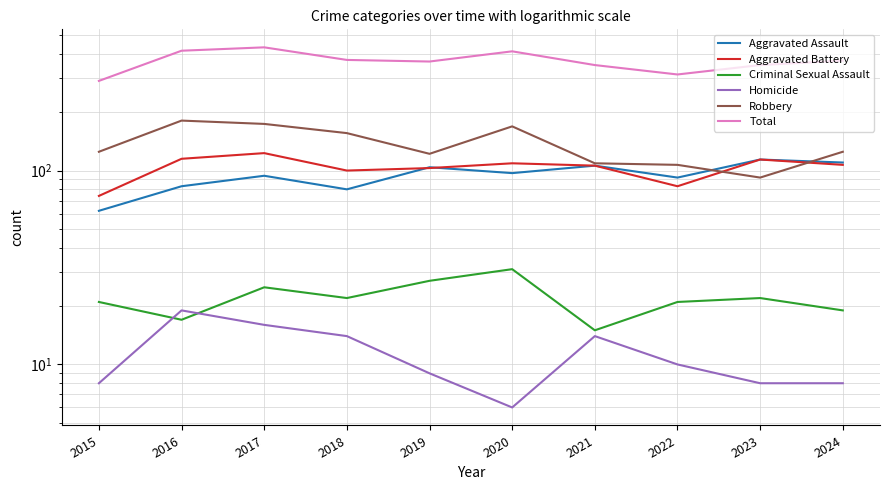

In Aggravated Assault, how many points are higher than both neighbors (excluding endpoints)?

4